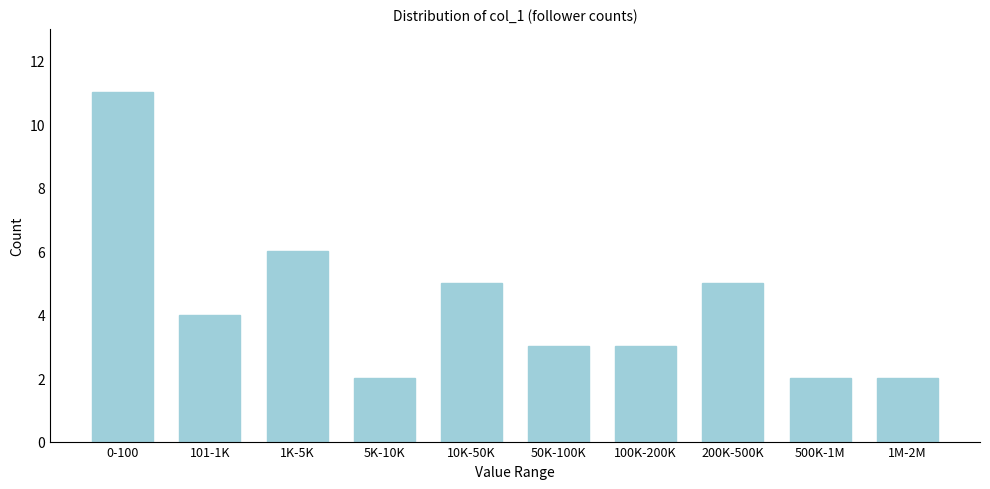

Reading right to left, transcribe all the data shown in this chart.

2	2	5	3	3	5	2	6	4	11